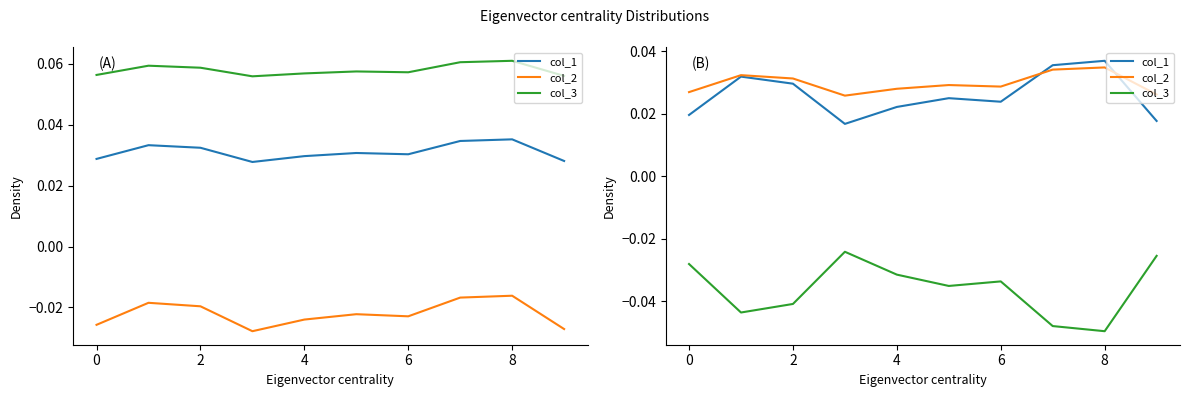

In col_3, how many points are higher than both neighbors (excluding endpoints)?

2